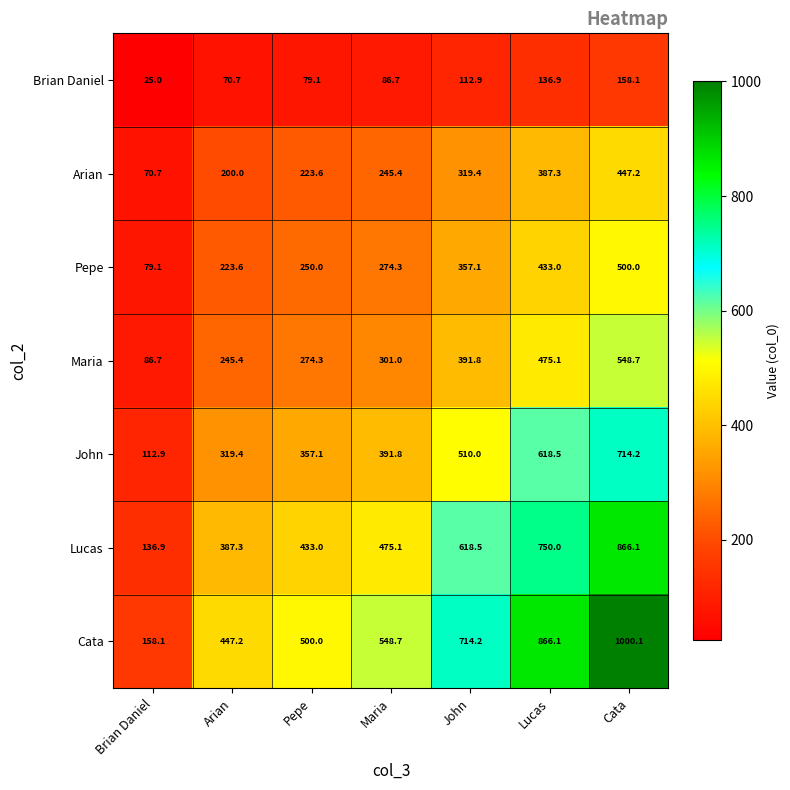

What is the sum of the Maria values at Cata and Lucas?

1023.8